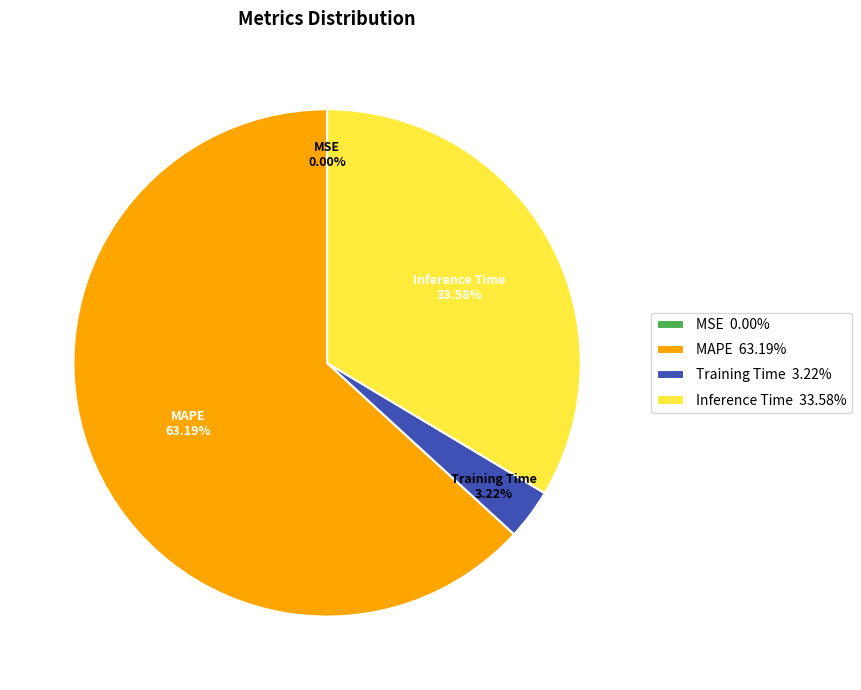

What is the ratio of the value at MAPE 63.19% to the value at Inference Time 33.58%?

1.9